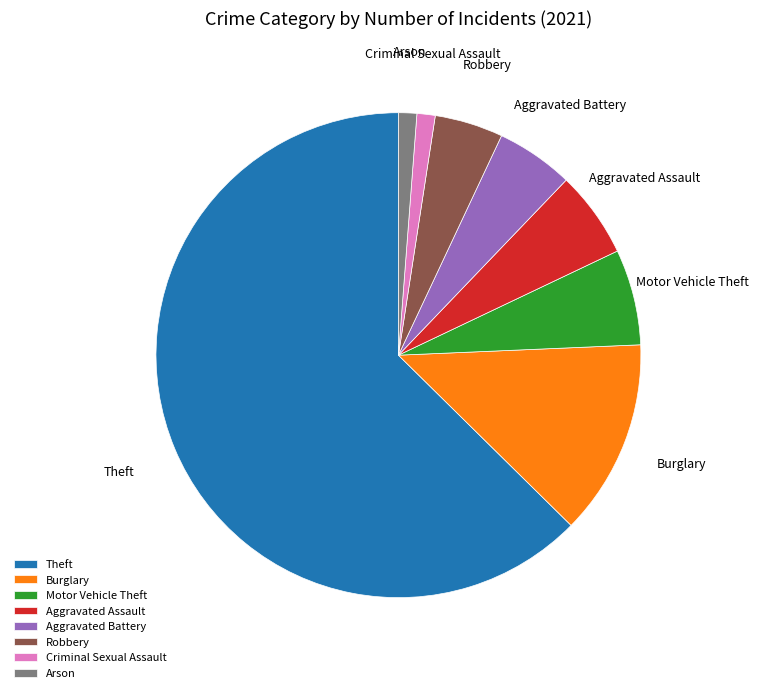

Is the sum of Motor Vehicle Theft and Theft greater than half?

Yes